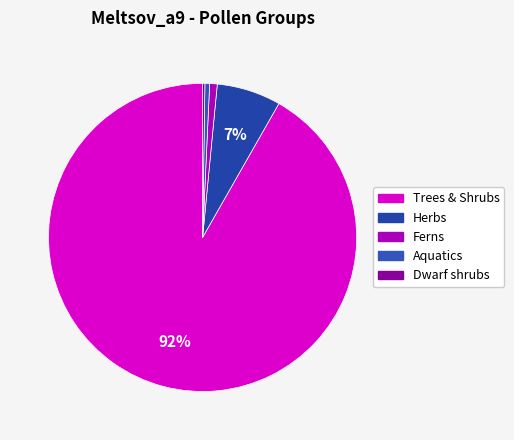

Count the number of slices in the pie.

5